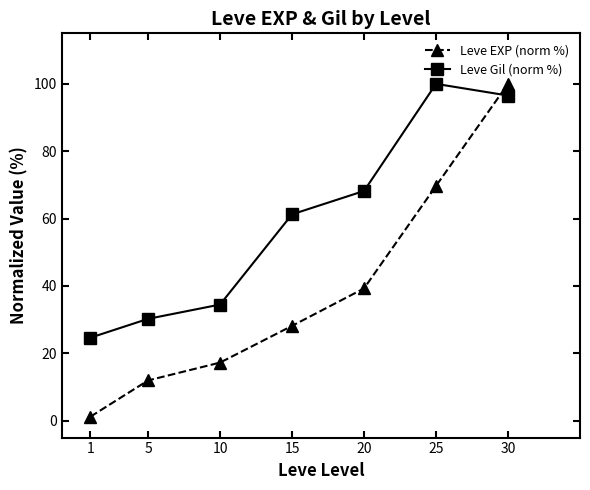

Between which two adjacent categories do Leve EXP (norm %) and Leve Gil (norm %) first intersect?

25 and 30